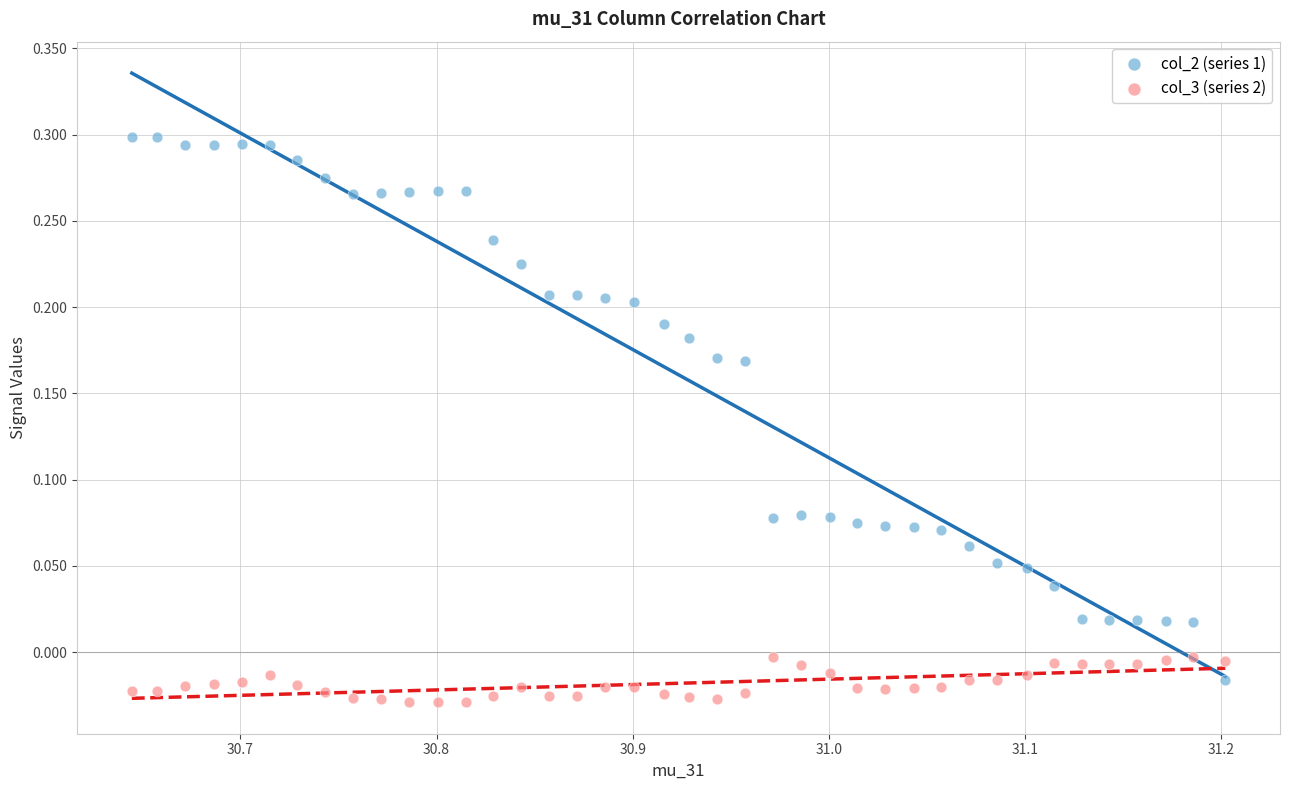

Which series has the widest spread of Y values?

col_2 (series 1)